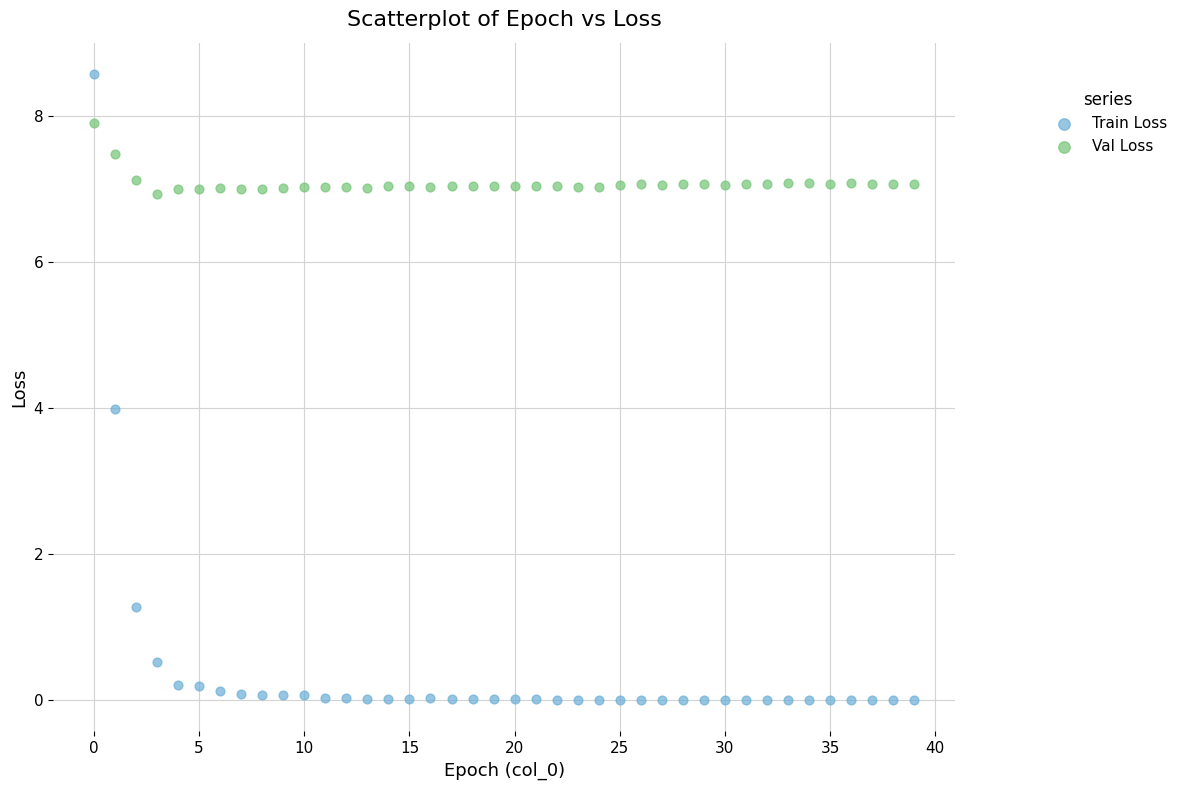

Which series has the widest spread of Y values?

Train Loss